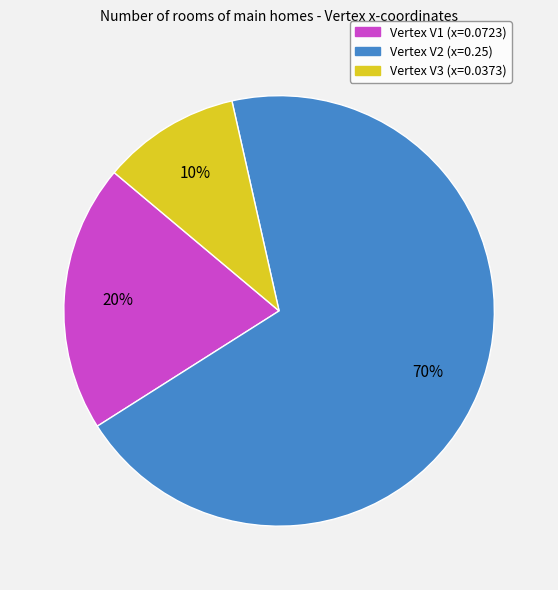

To the nearest percent, what is the average slice percentage?

33%